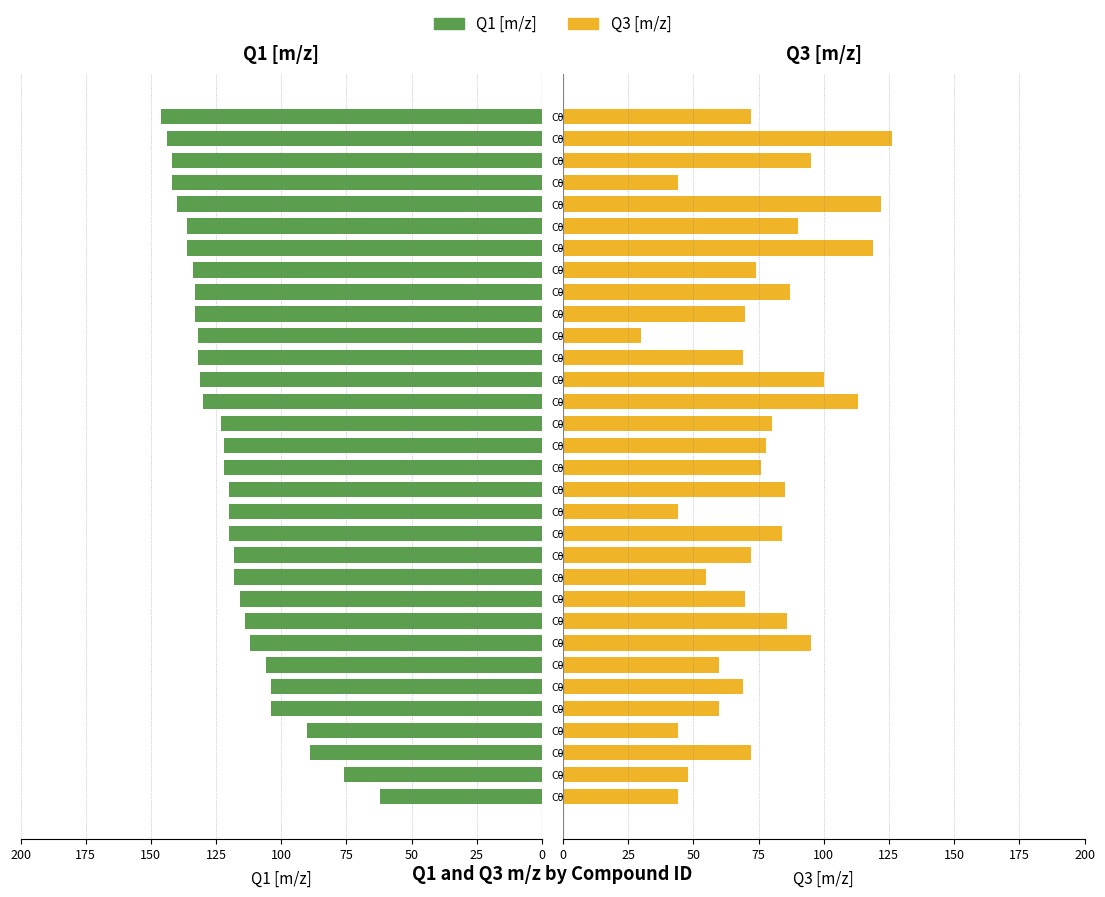

What is the average value of the Q3 [m/z] series?

76